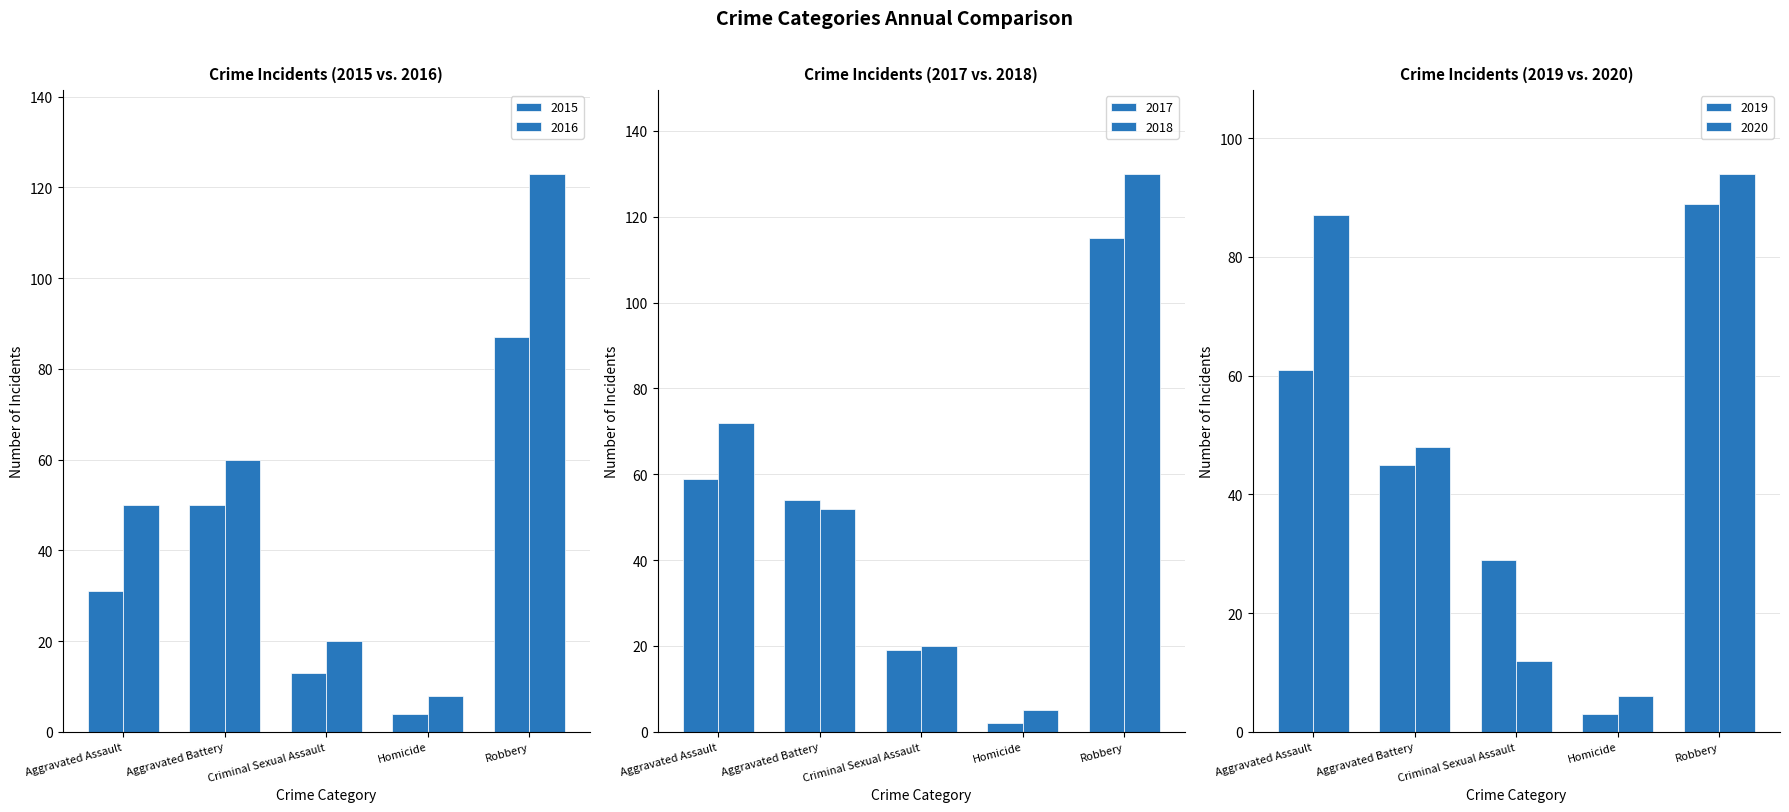

What is the difference between the 2016 values at Criminal Sexual Assault and Homicide?

12